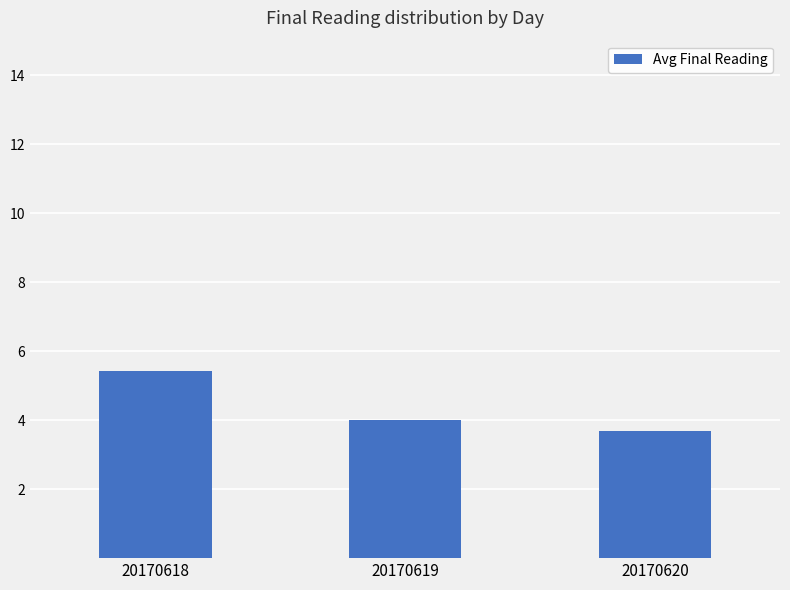

What is the greatest value displayed?

5.4